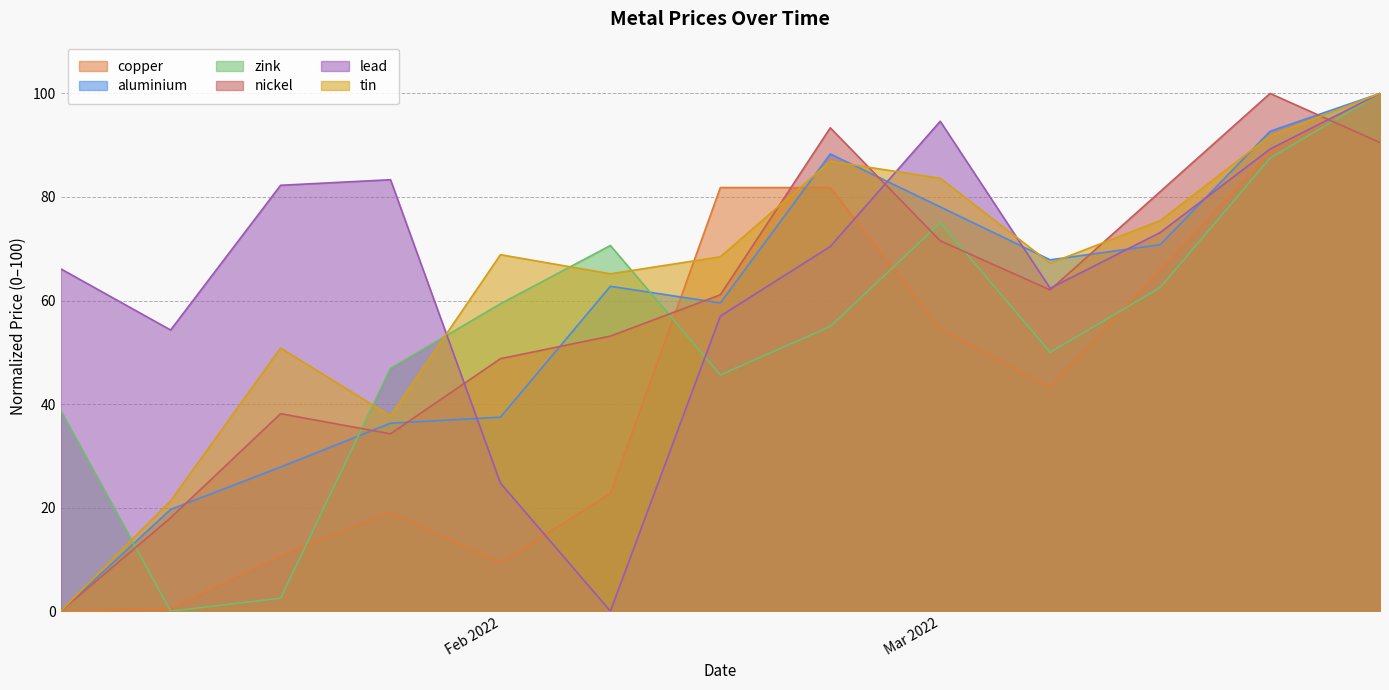

At which label does zink first exceed 54?

Feb 2022